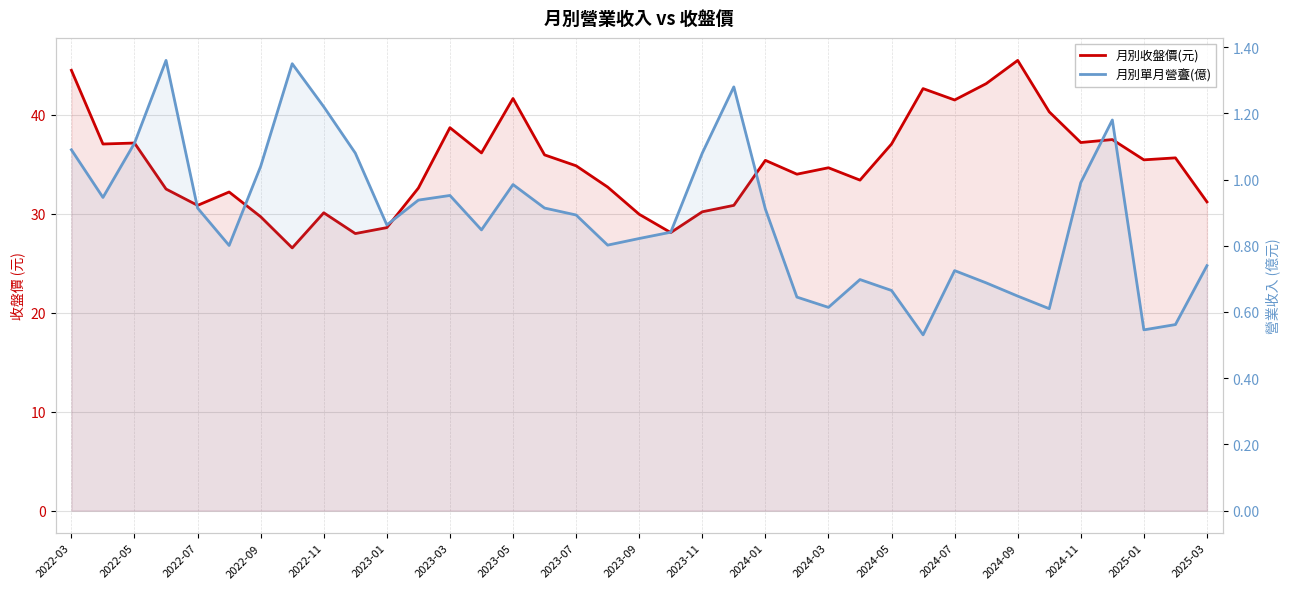

Where does the 月別收盤價(元) series first go above 34?

2022-03